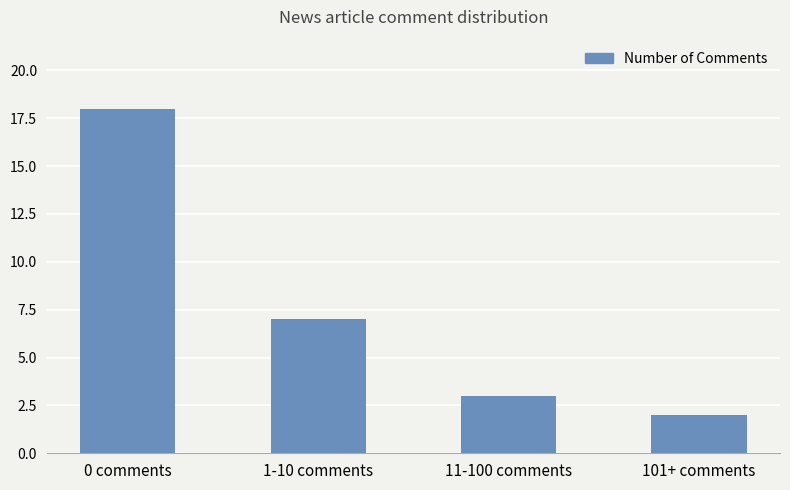

Is it true that the value at 11-100 comments is 3?

True